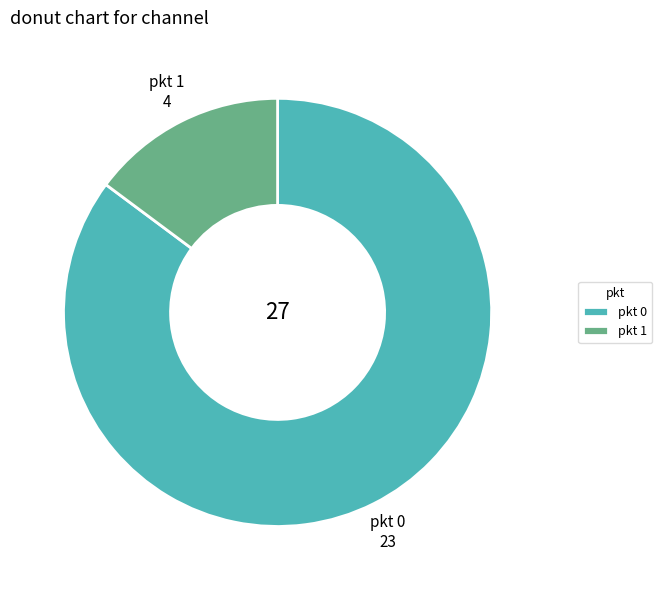

Which has a higher value, pkt 0 or pkt 1?

pkt 0